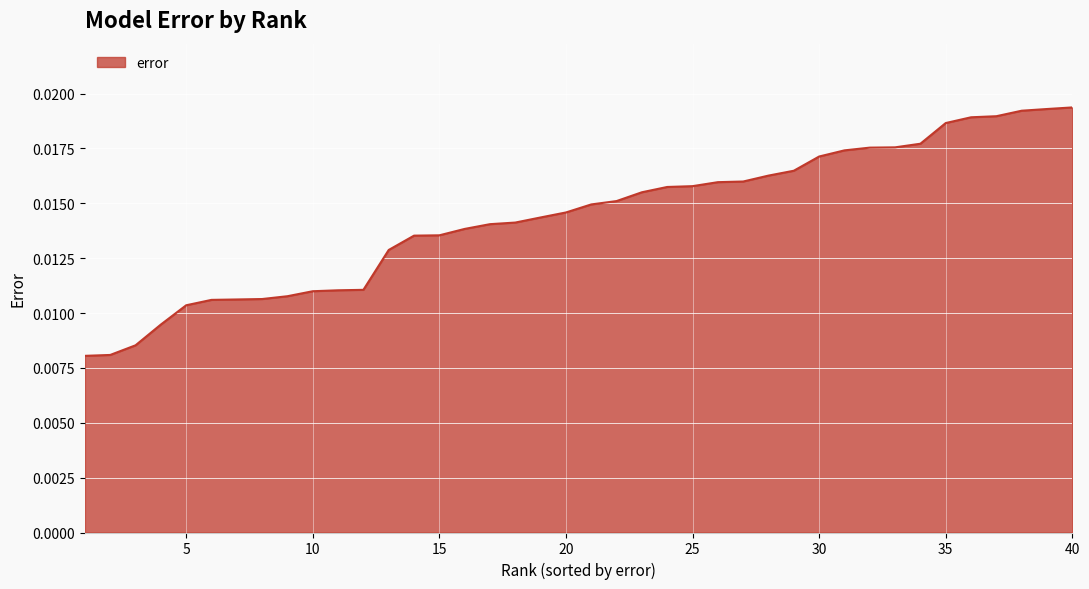

How many lines are shown in the chart?

1